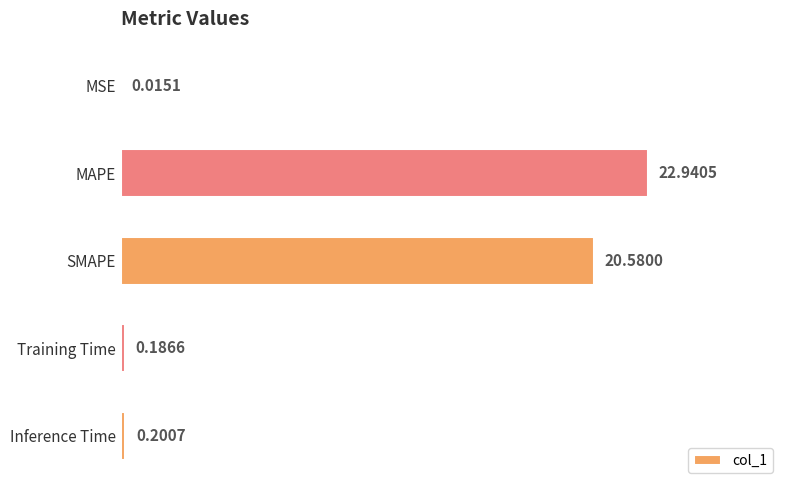

Between MSE and MAPE, which is larger?

MAPE